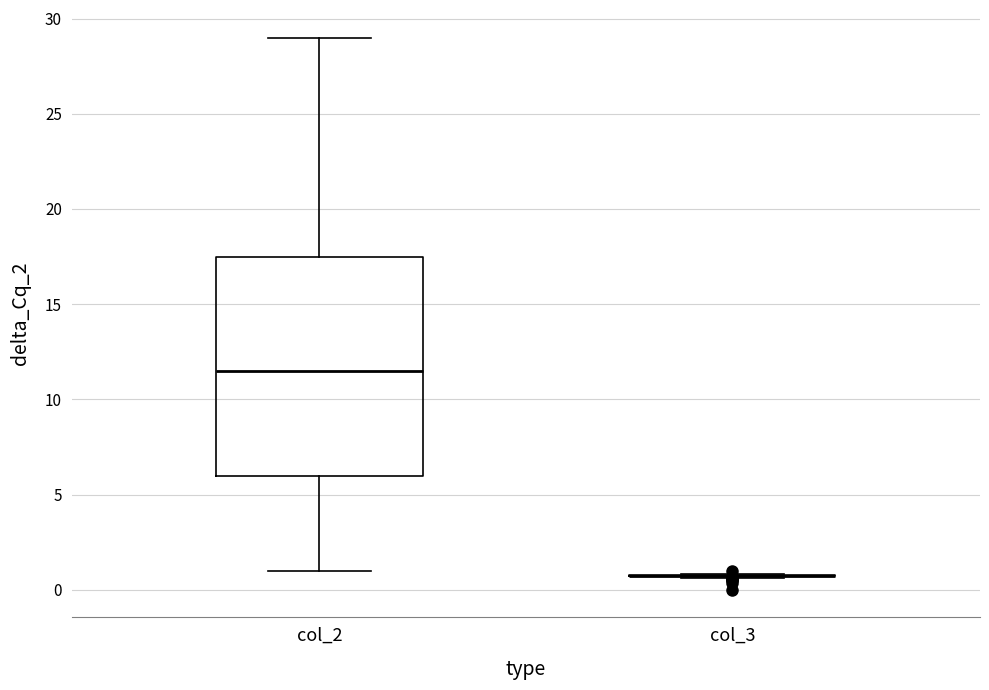

Reading left to right, transcribe this box plot: for each box, give where its median line is, the range the box spans, and where its two whiskers end, as read against the y-axis. The values are not printed on the chart, so give them approximately, as read against the axis.

col_2: median 11.5, box 6.0 to 17.5, whiskers 1.0 to 29.0
col_3: box collapsed to a line at 1.0, whiskers 0.5 to 1.0